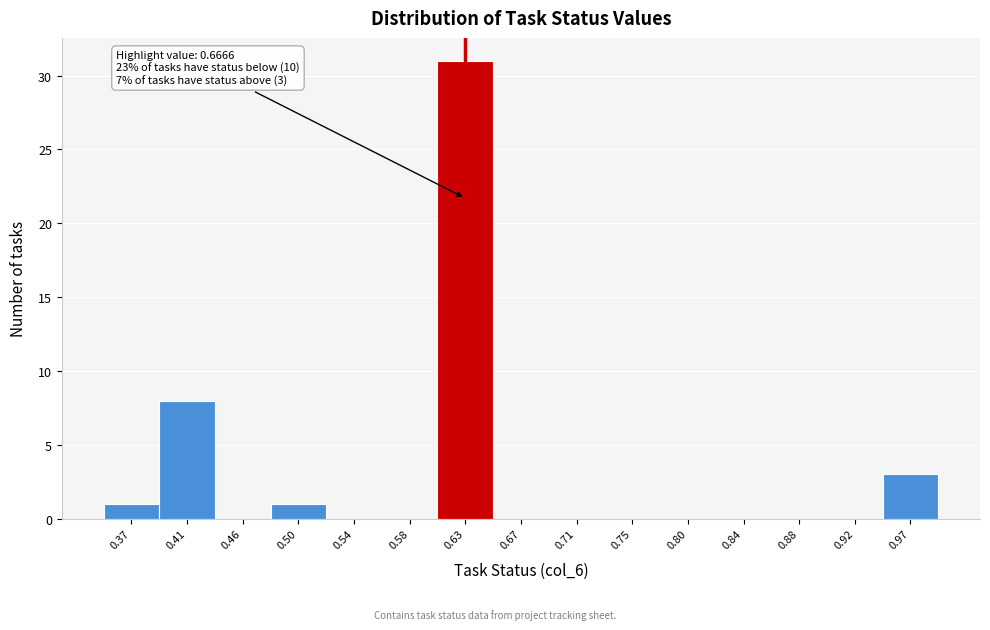

Reading right to left, list all the values displayed in this chart.

0.97=3	0.92=0	0.88=0	0.84=0	0.80=0	0.75=0	0.71=0	0.67=0	0.63=31	0.58=0	0.54=0	0.50=1	0.46=0	0.41=8	0.37=1